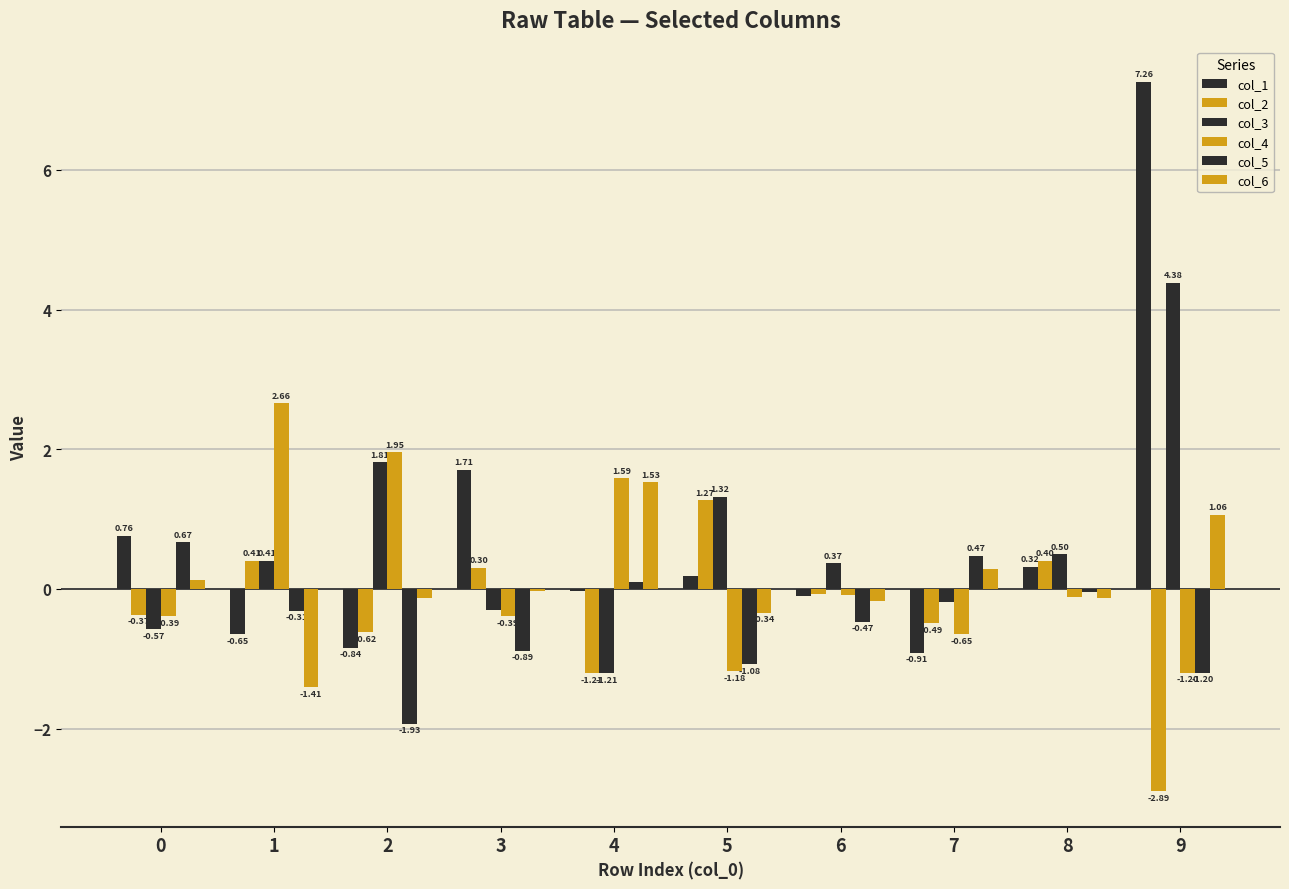

Reading left to right, transcribe all the data shown in this chart.

col_1: 0=0.8	1=-0.6	2=-0.8	3=1.7	4=-0.0	5=0.2	6=-0.1	7=-0.9	8=0.3	9=7.3
col_2: 0=-0.4	1=0.4	2=-0.6	3=0.3	4=-1.2	5=1.3	6=-0.1	7=-0.5	8=0.4	9=-2.9
col_3: 0=-0.6	1=0.4	2=1.8	3=-0.3	4=-1.2	5=1.3	6=0.4	7=-0.2	8=0.5	9=4.4
col_4: 0=-0.4	1=2.7	2=2.0	3=-0.4	4=1.6	5=-1.2	6=-0.1	7=-0.6	8=-0.1	9=-1.2
col_5: 0=0.7	1=-0.3	2=-1.9	3=-0.9	4=0.1	5=-1.1	6=-0.5	7=0.5	8=-0.0	9=-1.2
col_6: 0=0.1	1=-1.4	2=-0.1	3=-0.0	4=1.5	5=-0.3	6=-0.2	7=0.3	8=-0.1	9=1.1